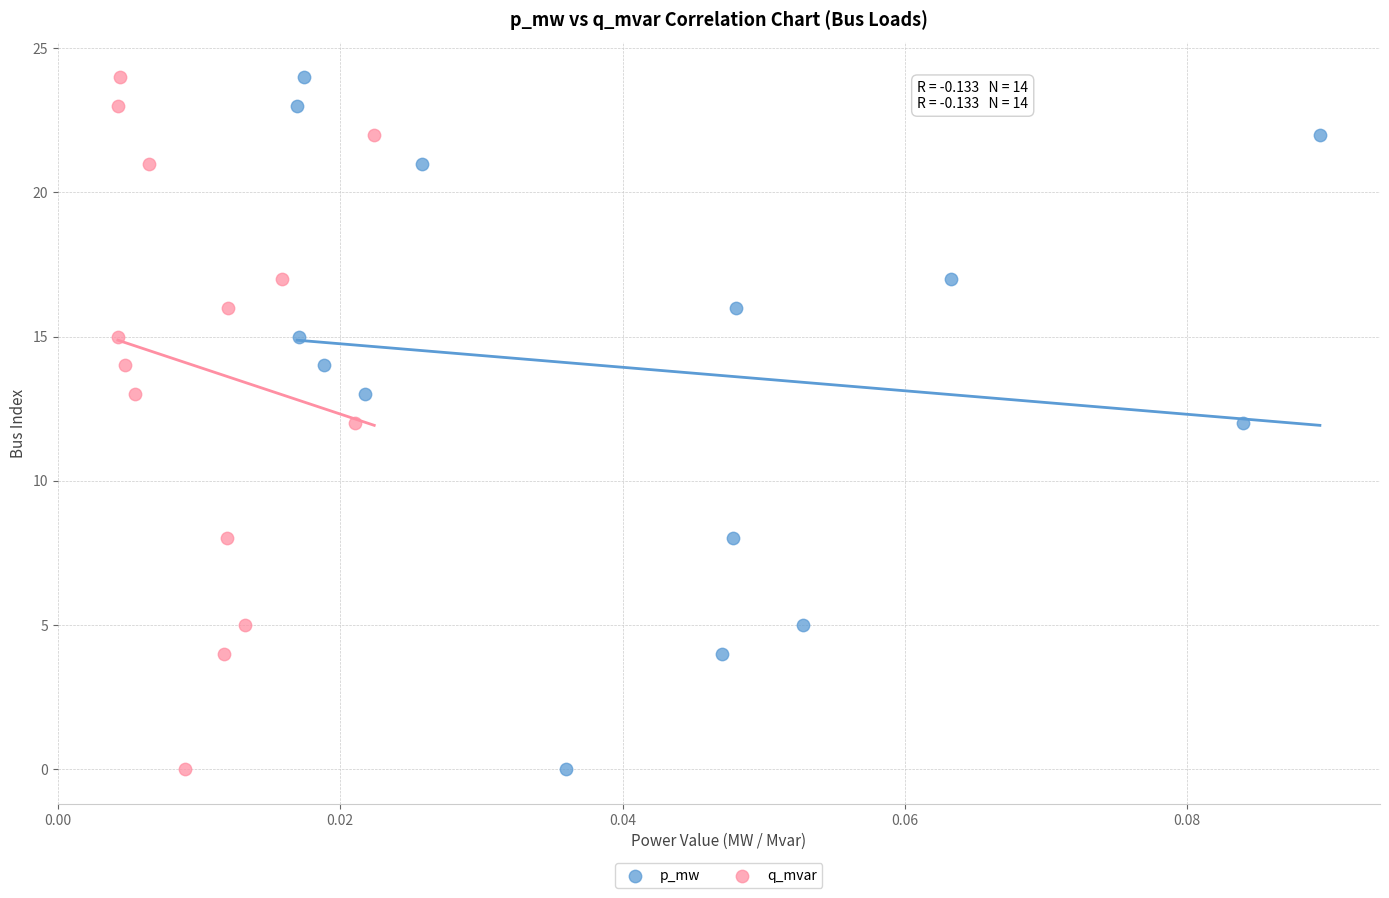

What are all the series names shown in the legend?

p_mw, q_mvar